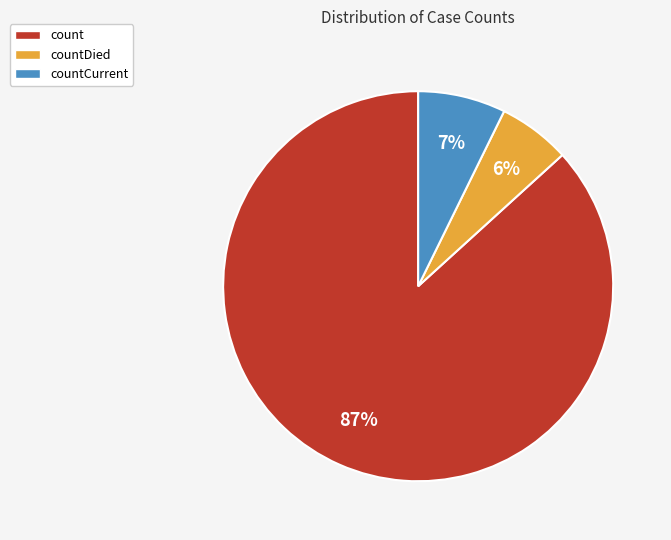

To the nearest percent, what is the combined percentage of count and countDied?

93%